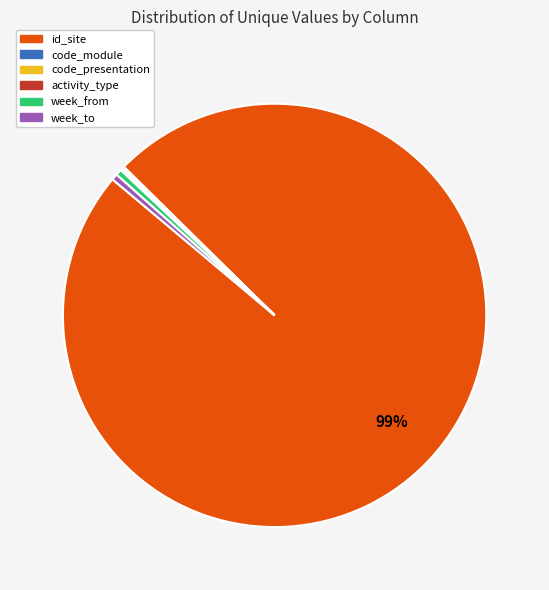

Is there any slice that represents more than half of the pie?

Yes